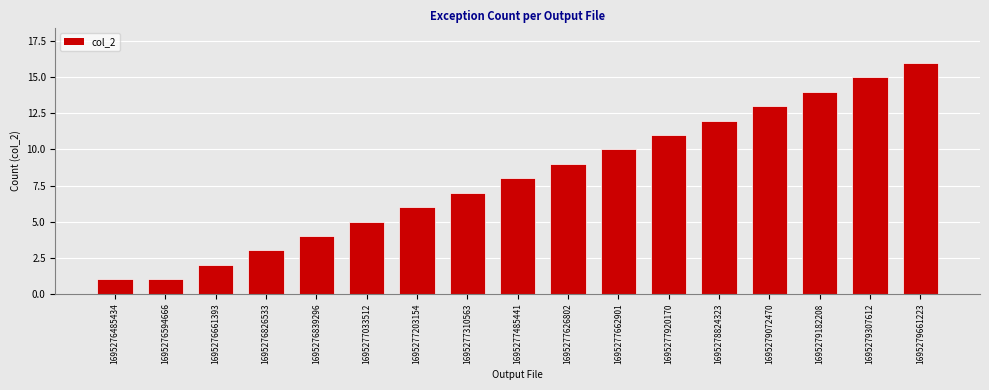

The value at 1695277033512 is 5. True or false?

True